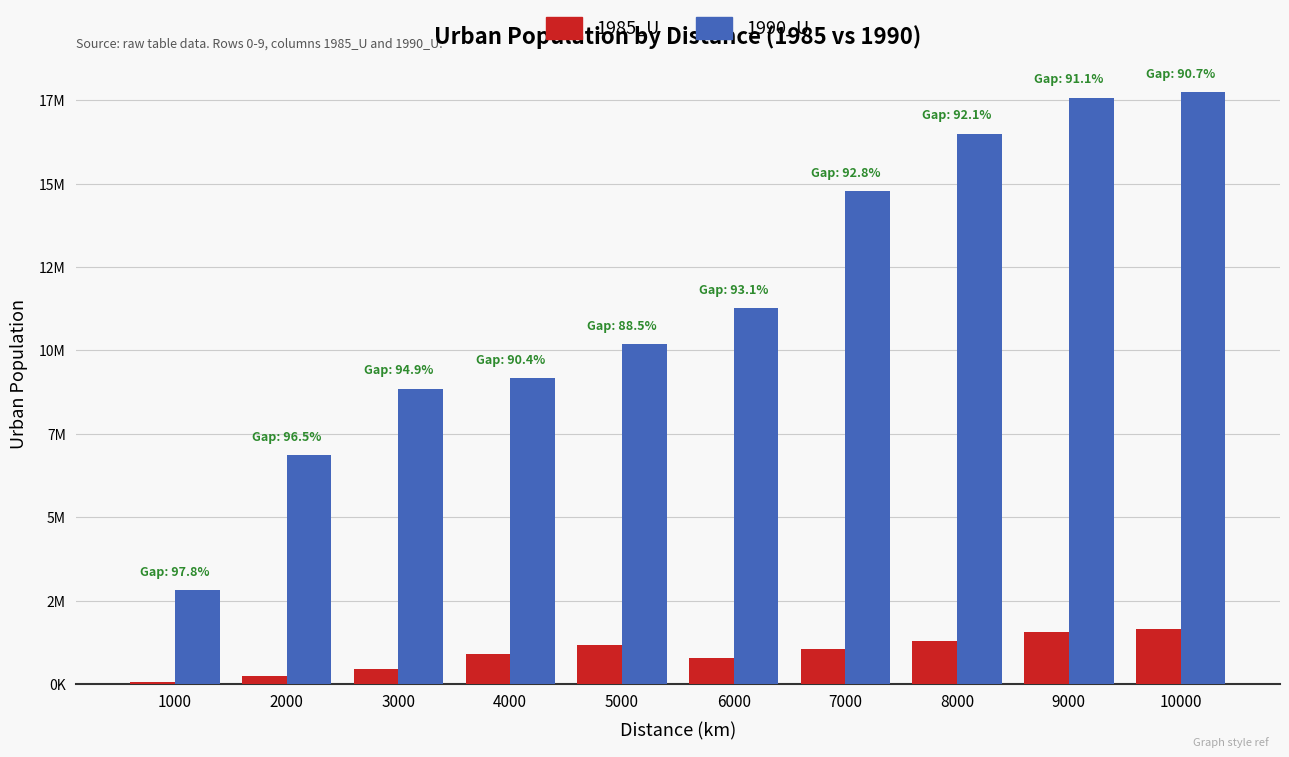

What is the difference between the maximum and minimum values in the 1990_U series?

14916931